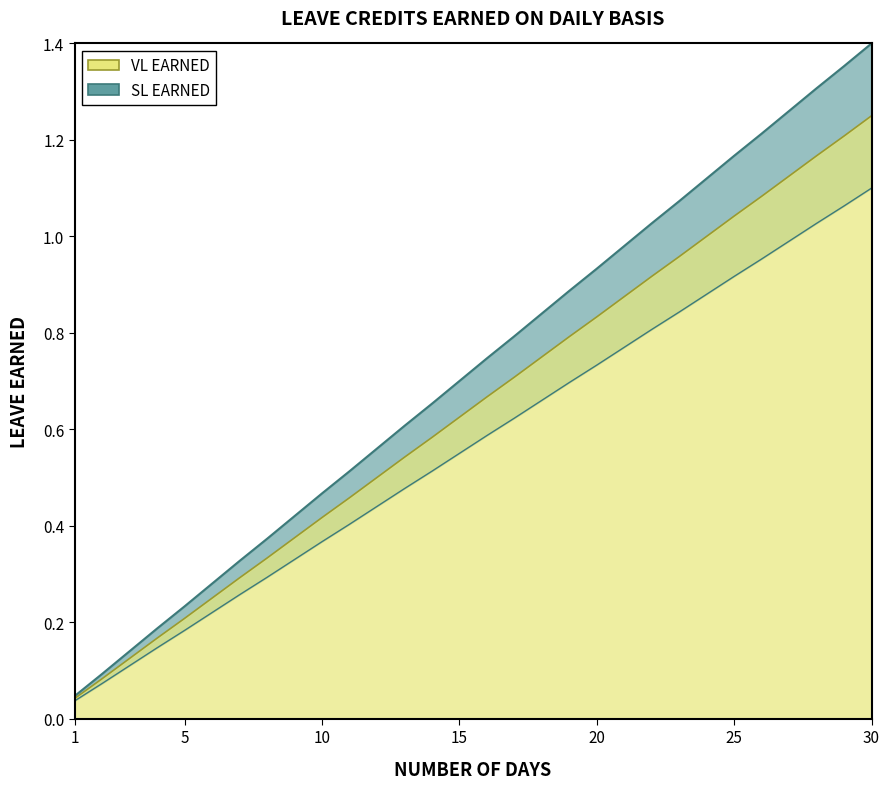

Between 5 and 14, which series saw the biggest shift?

VL Earned